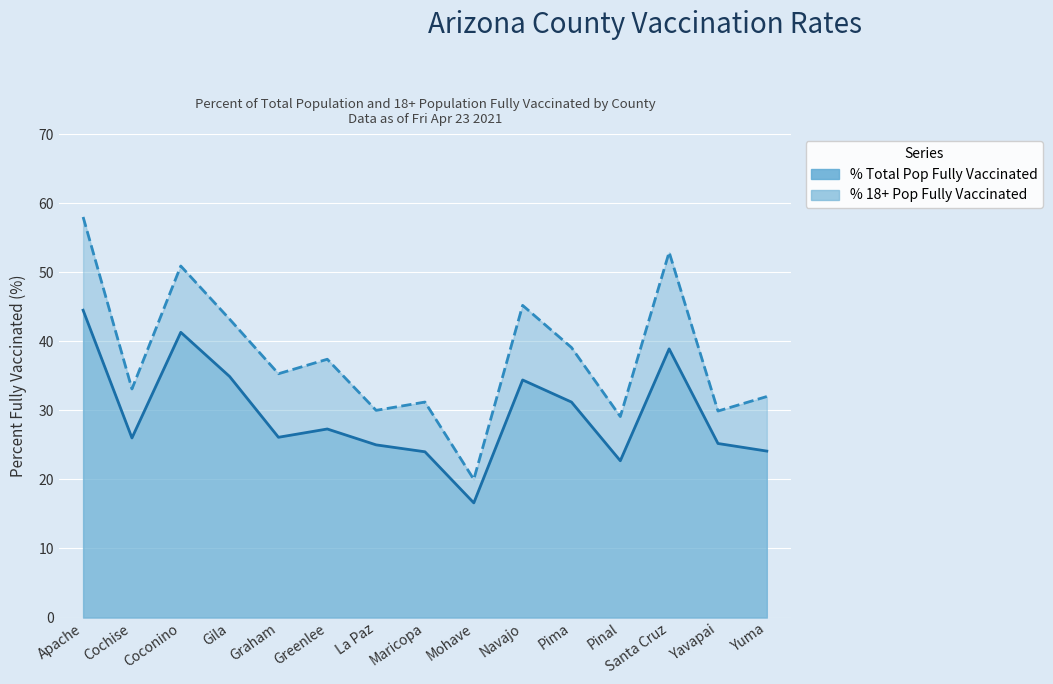

Reading left to right, transcribe all the data shown in this chart.

Percent of Total Pop Fully Vaccinated (line): 44.5	26.0	41.3	34.9	26.1	27.3	25.0	24.0	16.6	34.4	31.2	22.7	38.9	25.2	24.1
Percent of 18+ Pop Fully Vaccinated (line): 58.0	33.1	50.9	43.2	35.3	37.4	30.0	31.2	20.0	45.2	39.1	29.1	52.9	29.9	32.0